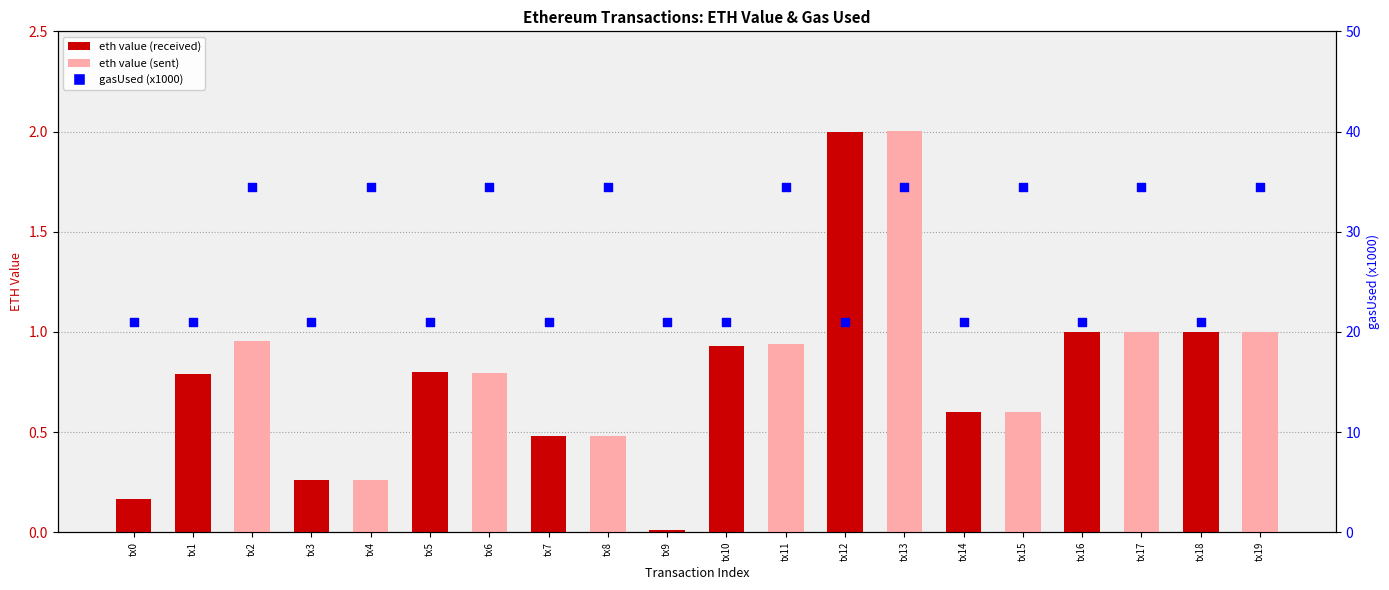

What is the total value across all series at tx17?

35.5